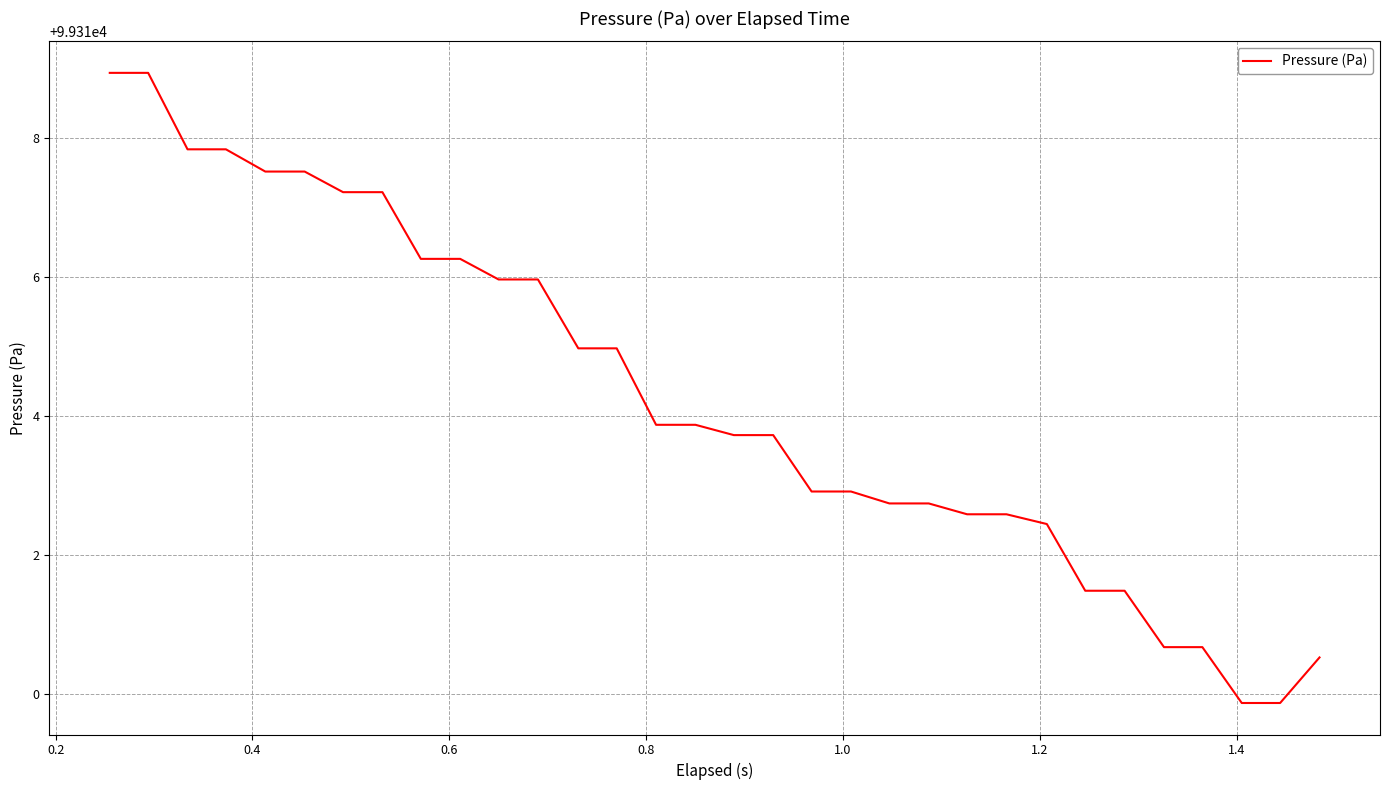

What is the difference between the maximum and minimum values?

9.1